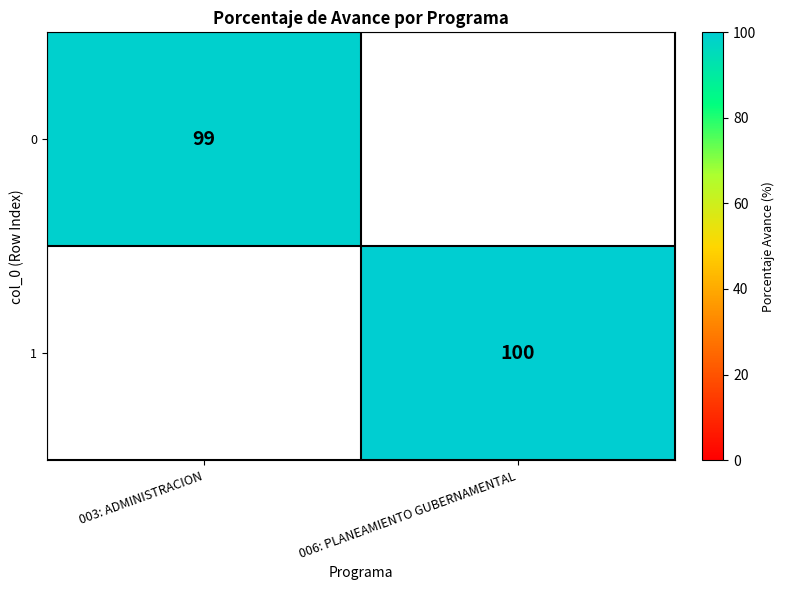

The 0 series shows 24.9 at 003: ADMINISTRACION. True or false?

False